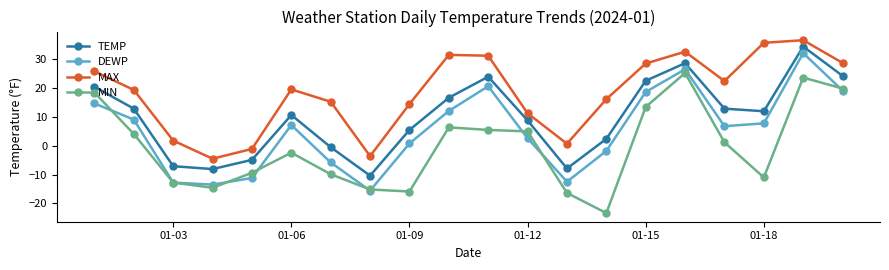

In DEWP, how many points are lower than both neighbors (excluding endpoints)?

4